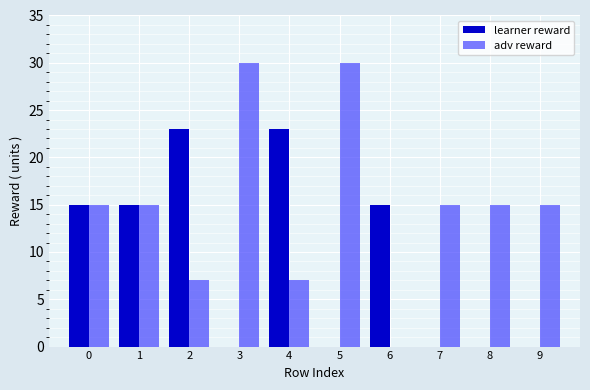

Is it true that adv reward equals 10 at 6?

False